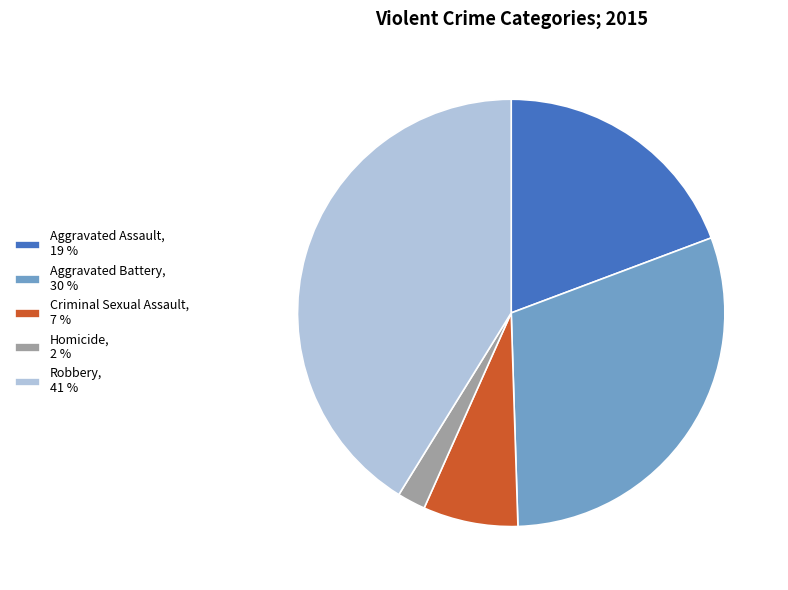

Is it true that Criminal Sexual Assault, 7 % is 7% of the pie?

True